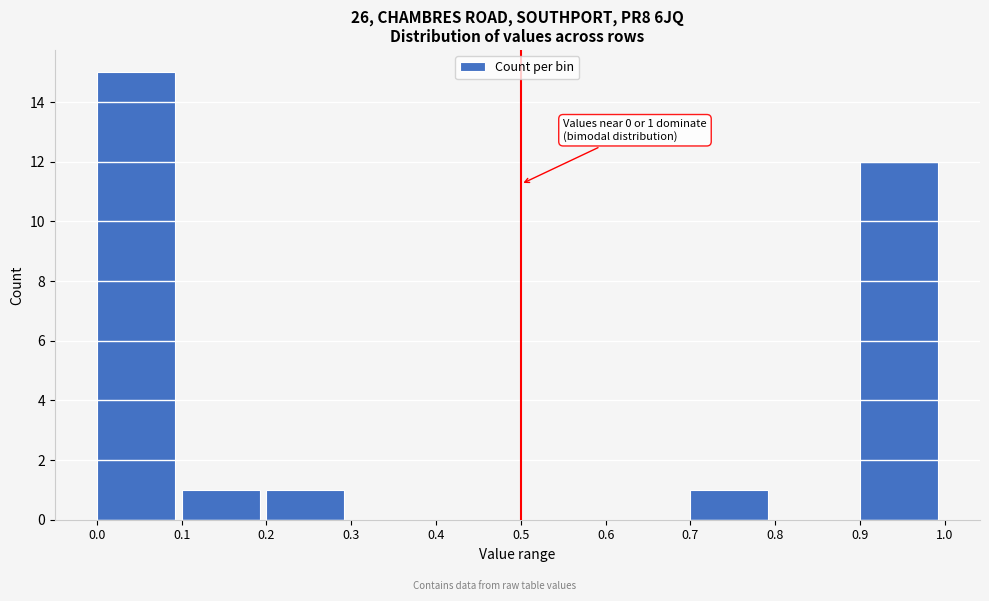

Over which range of the x-axis is the bar tallest?

0.0 to 0.1